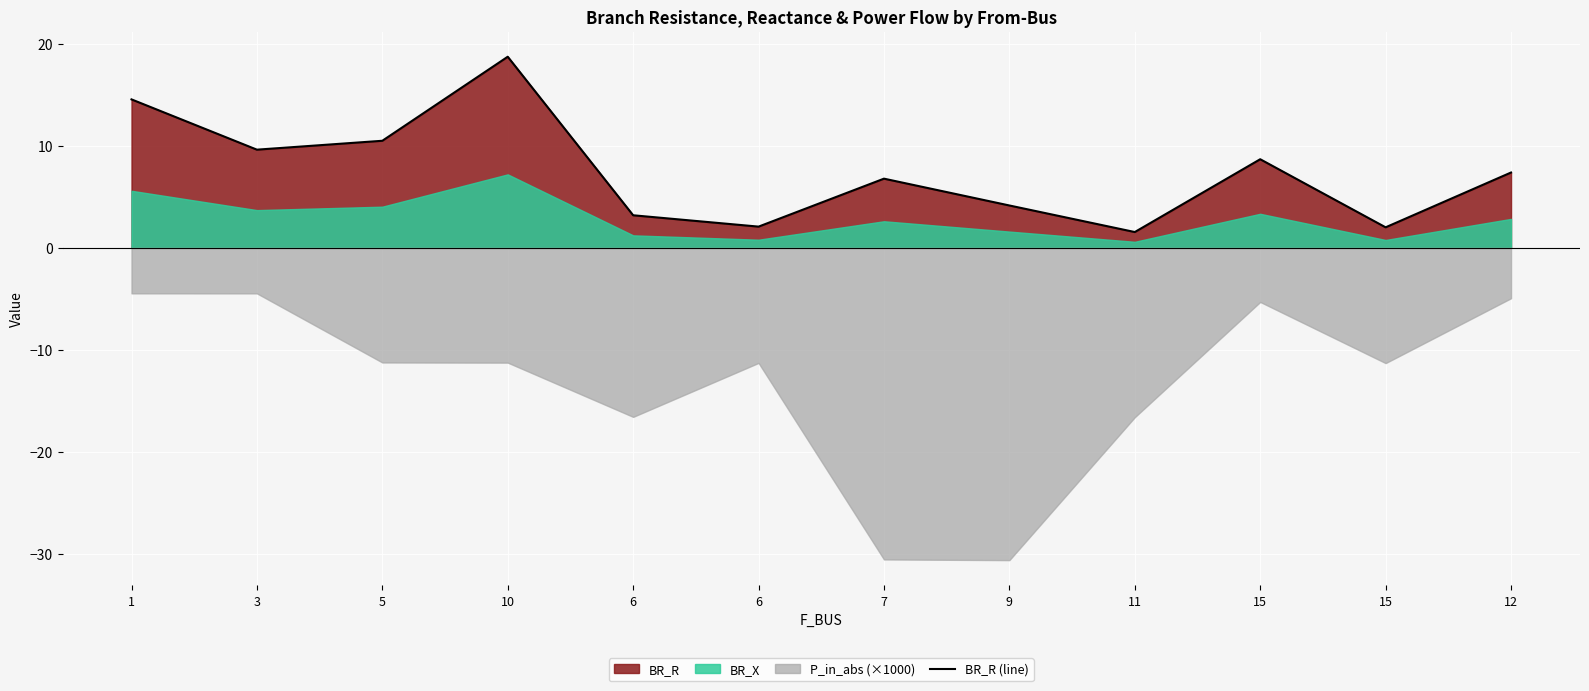

The value at 1 is 5.4. True or false?

False